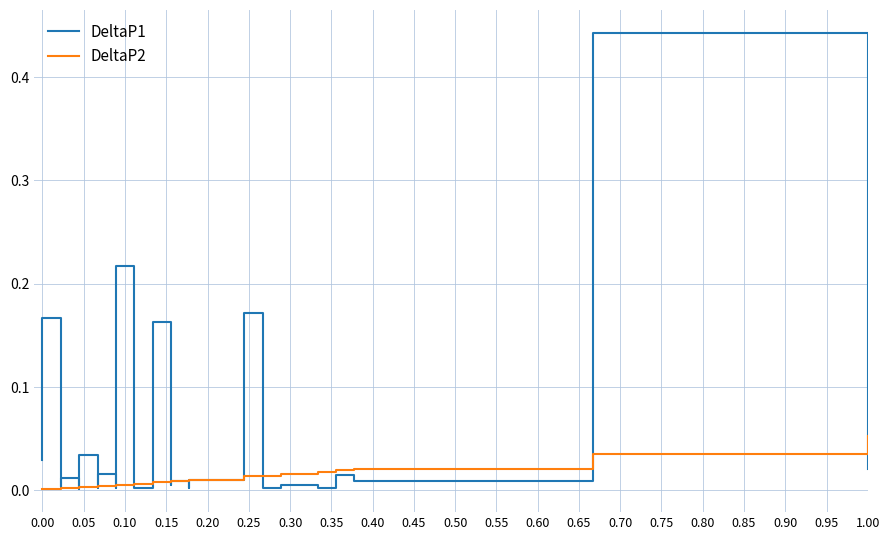

List the series in order of their overall mean, lowest first.

DeltaP2, DeltaP1